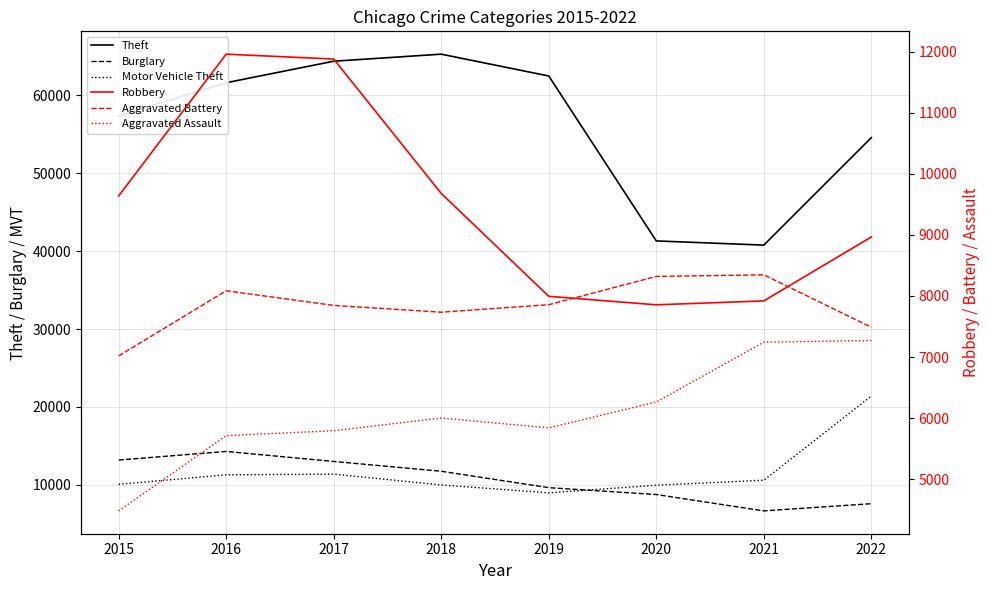

Which series has the largest total across all categories?

Theft